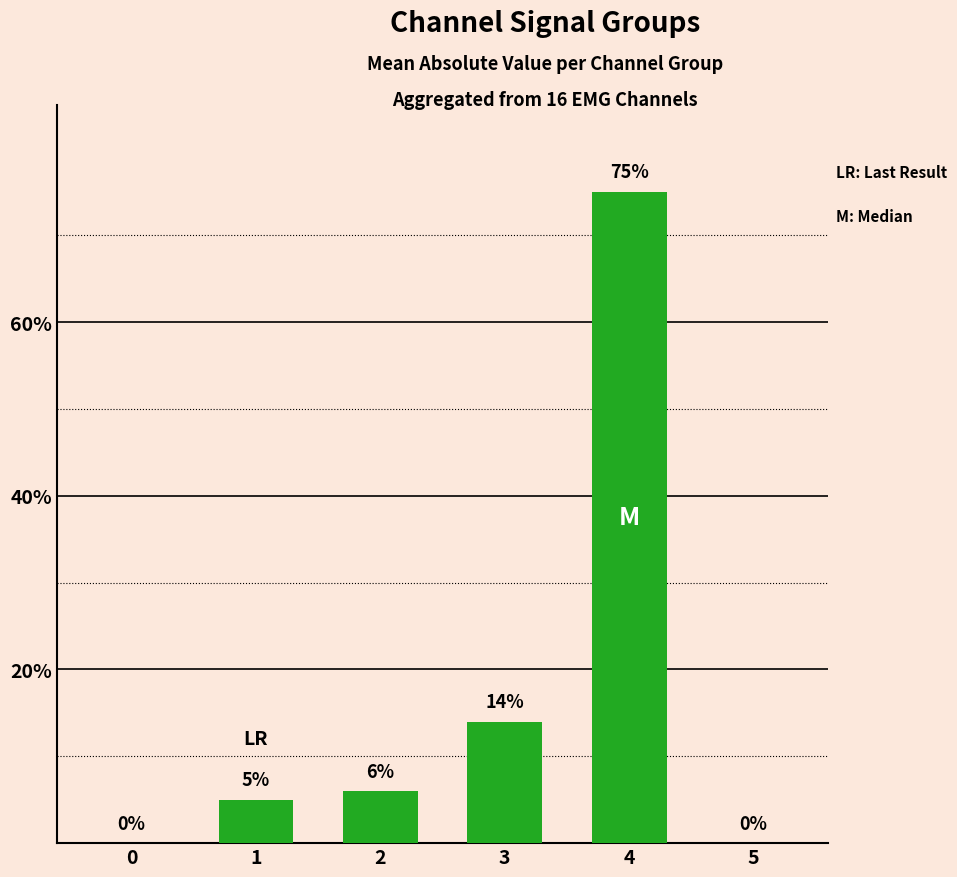

What is the sum of all values?

100